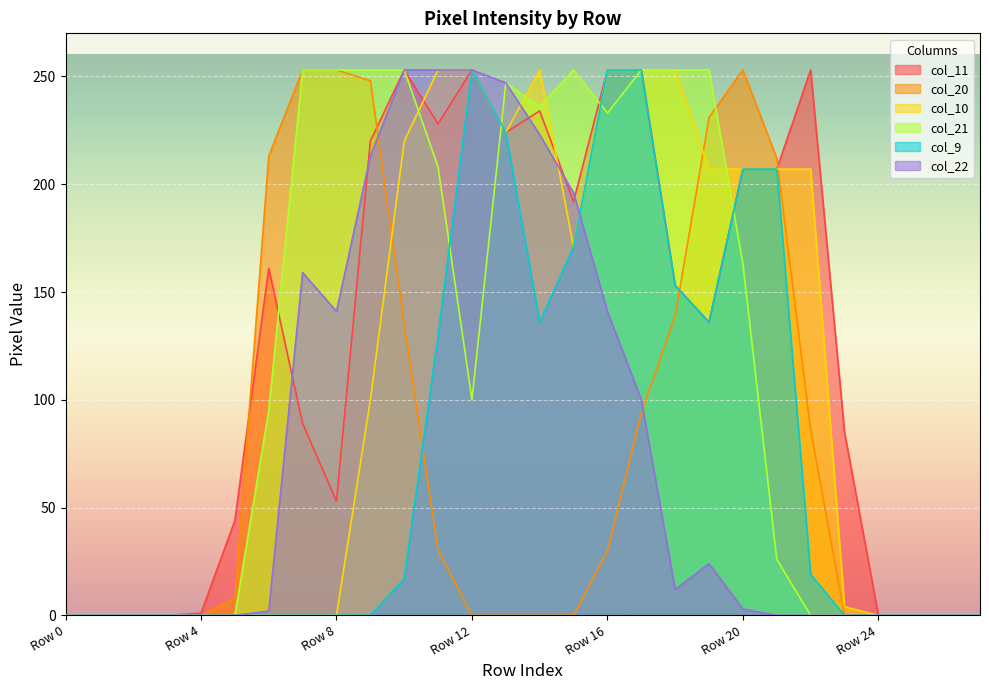

Reading left to right, what are all the values shown in this chart?

col_11: 0	0	0	0	1	44	161	89	53	220	253	228	253	224	234	192	253	253	153	136	207	207	253	85	0	0	0	0
col_20: 0	0	0	0	0	8	213	253	253	248	135	30	0	0	0	0	30	94	139	231	253	212	86	0	0	0	0	0
col_10: 0	0	0	0	0	0	0	0	0	100	220	253	253	224	253	171	253	253	253	207	207	207	207	4	0	0	0	0
col_21: 0	0	0	0	0	0	95	253	253	253	253	208	100	247	236	253	233	253	253	253	163	26	0	0	0	0	0	0
col_9: 0	0	0	0	0	0	0	0	0	0	17	130	253	224	136	171	253	253	153	136	207	207	19	0	0	0	0	0
col_22: 0	0	0	0	0	0	2	159	141	213	253	253	253	247	223	196	141	100	12	24	3	0	0	0	0	0	0	0